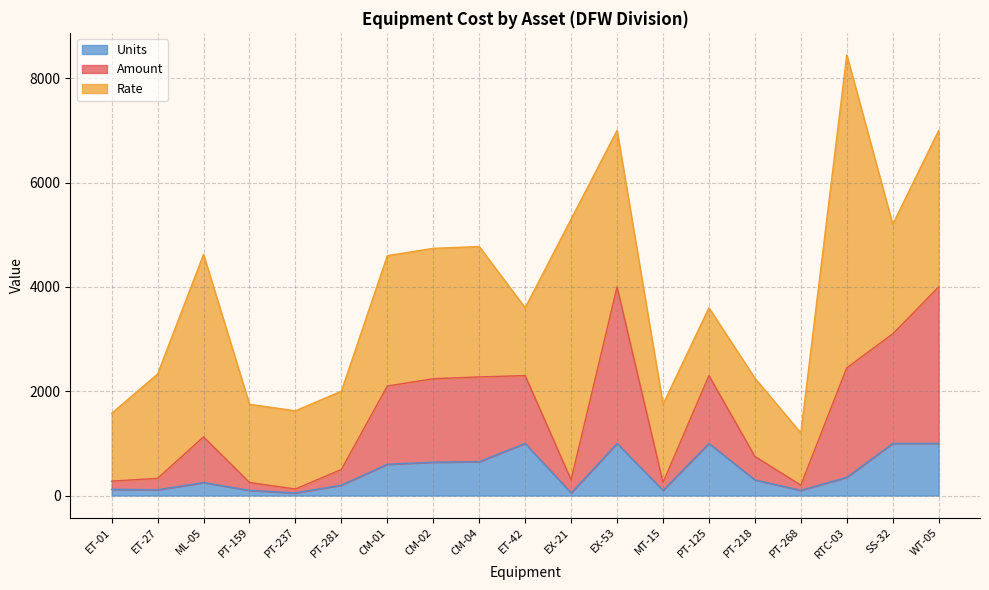

What is the total value across all series at PT-268?

1200